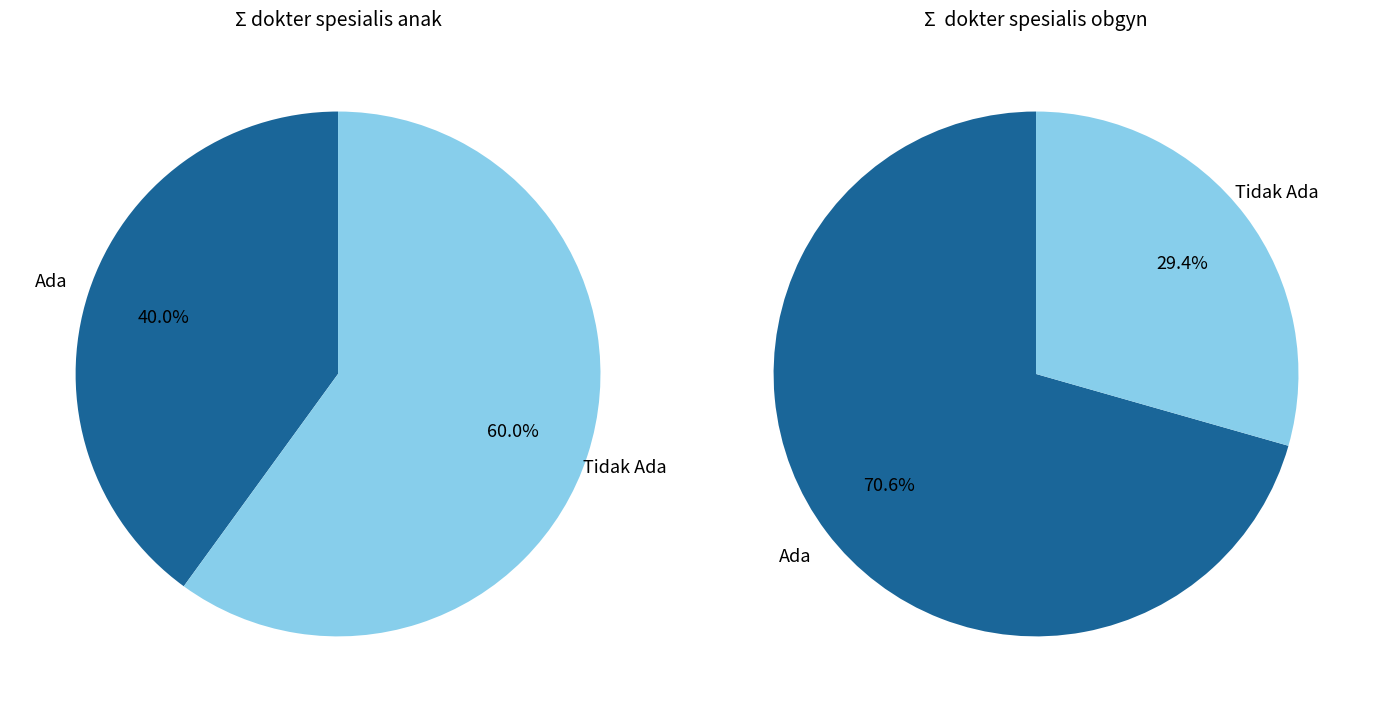

The Tidak Ada slice represents 60% of the pie. True or false?

True